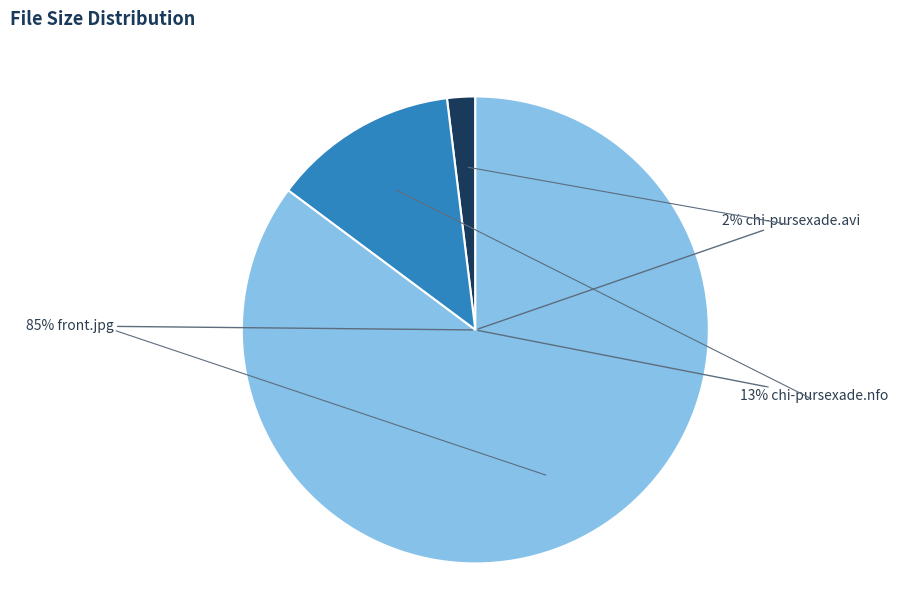

How many slices are in this pie chart?

3